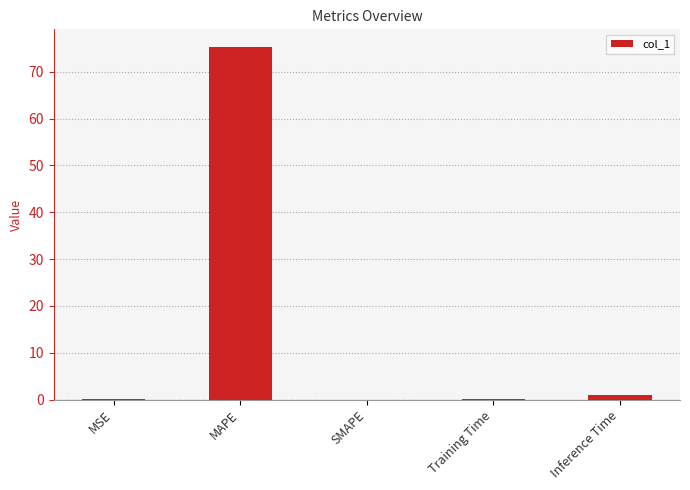

True or false: the data shows 75.3 at MAPE.

True